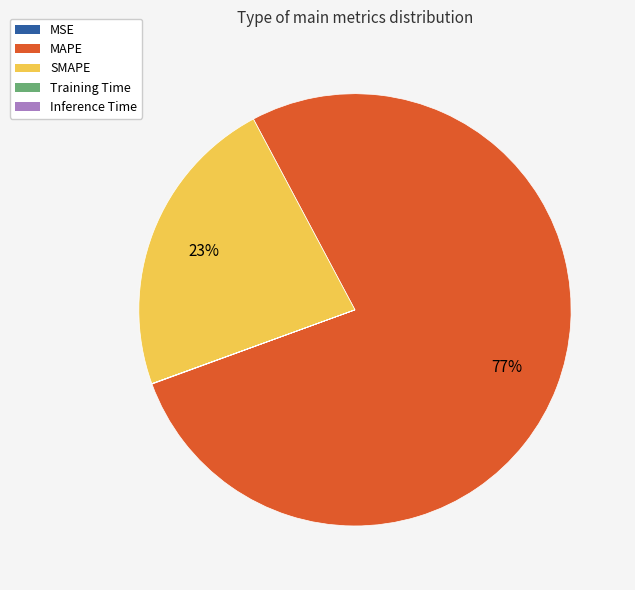

Which slice represents more than half of the pie?

MAPE